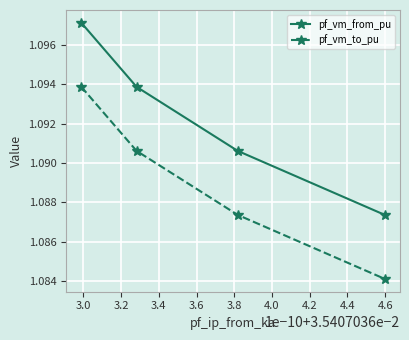

What is the sum of all pf_vm_from_pu values?

4.4